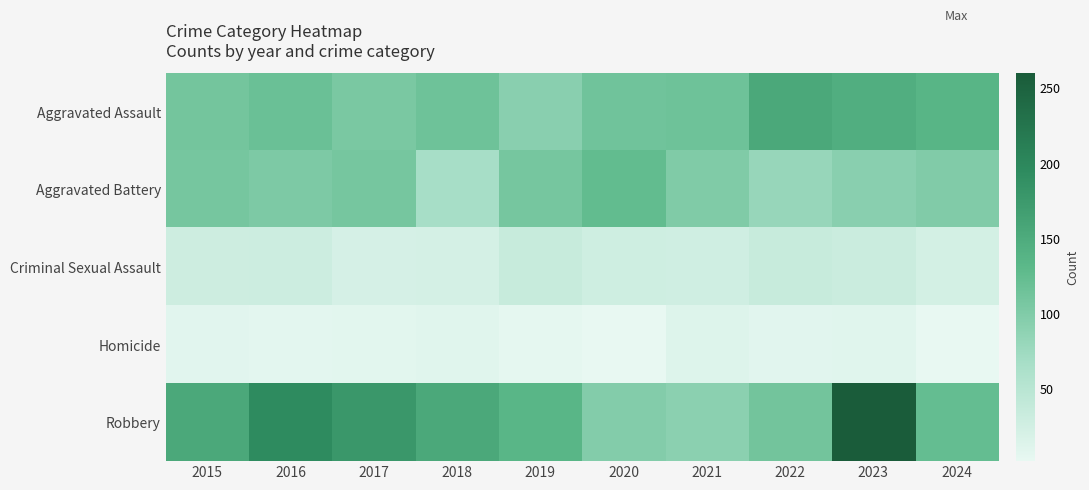

Reading left to right, extract all data points from this chart.

Aggravated Assault: 2015=110	2016=118	2017=105	2018=115	2019=92	2020=113	2021=115	2022=154	2023=146	2024=137
Aggravated Battery: 2015=108	2016=102	2017=108	2018=67	2019=108	2020=125	2021=100	2022=81	2023=92	2024=99
Criminal Sexual Assault: 2015=29	2016=30	2017=21	2018=22	2019=35	2020=28	2021=27	2022=35	2023=32	2024=23
Homicide: 2015=9	2016=7	2017=8	2018=10	2019=5	2020=2	2021=13	2022=9	2023=10	2024=3
Robbery: 2015=154	2016=194	2017=178	2018=155	2019=135	2020=97	2021=91	2022=111	2023=260	2024=123